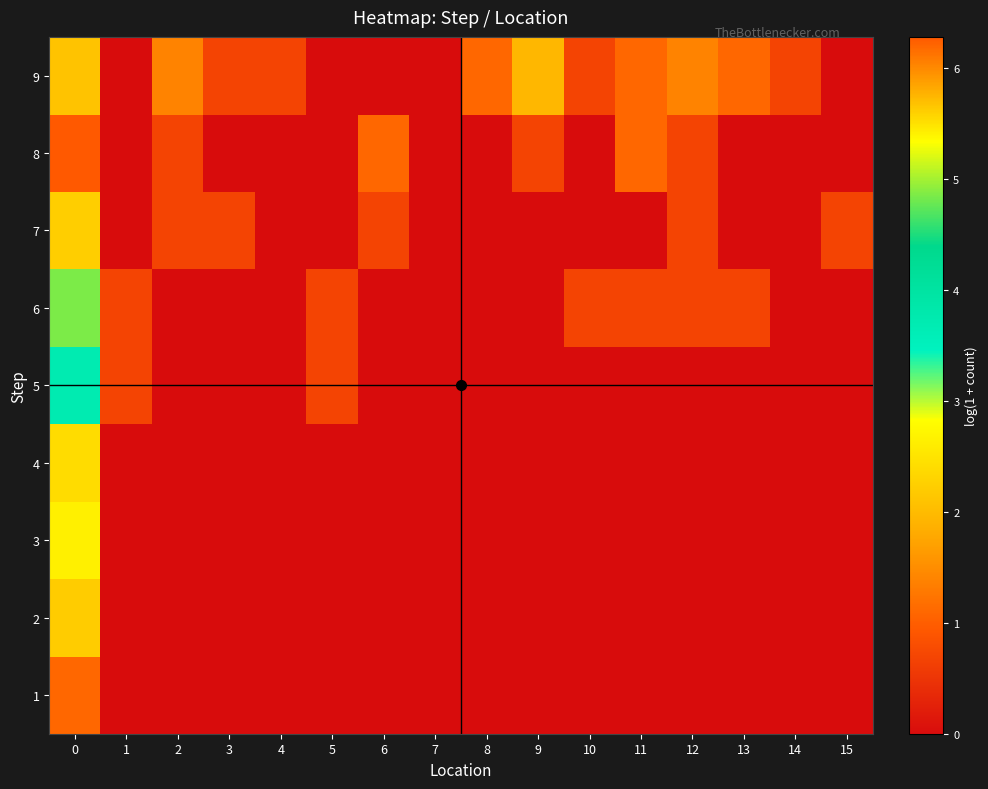

What is the spread (max minus min) of values at 5?

0.7